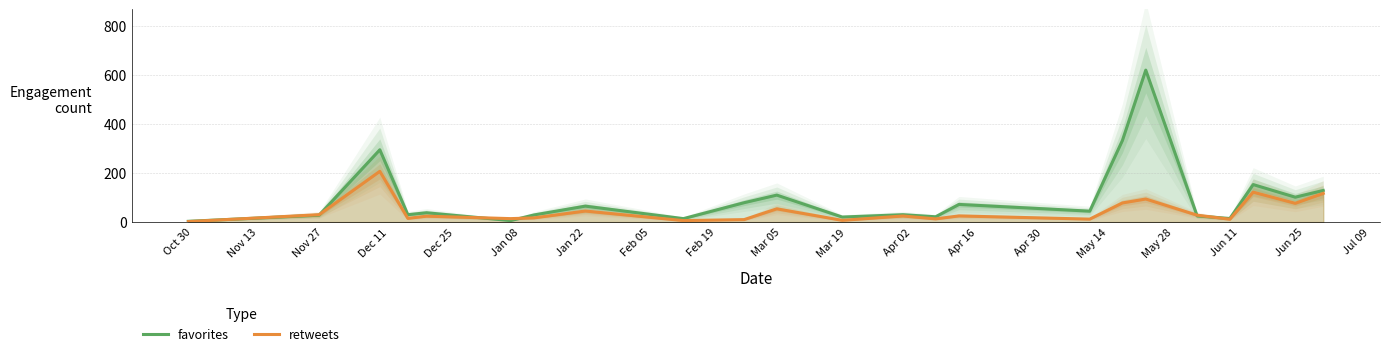

Is it true that favorites equals 138.2 at Nov 27?

False